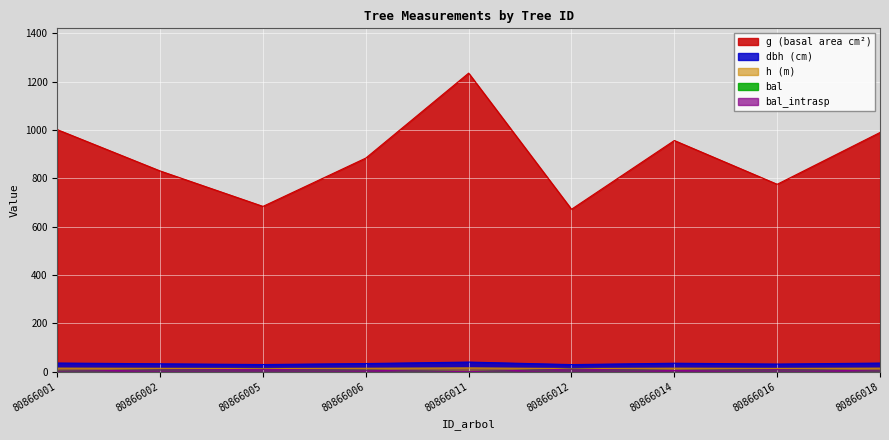

True or false: bal and dbh intersect in this chart.

False